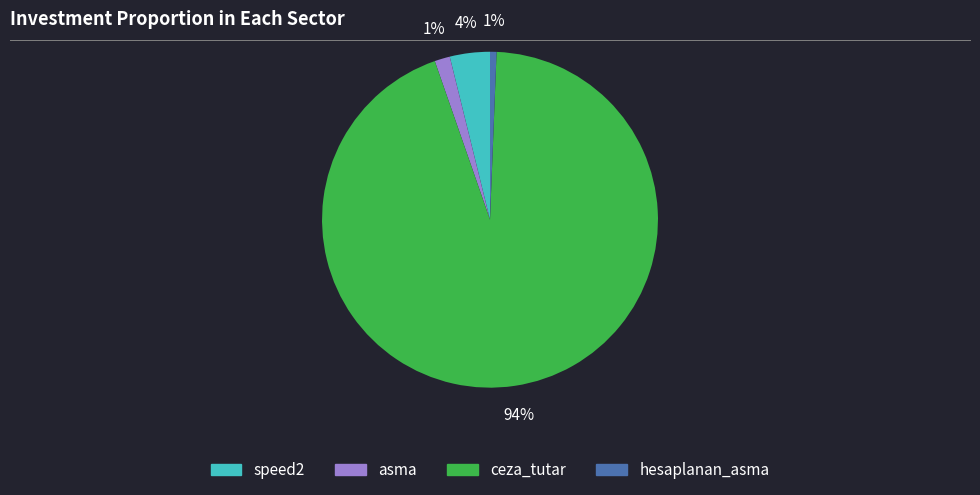

To the nearest percent, what is the difference between the hesaplanan_asma and ceza_tutar slice percentages?

93%